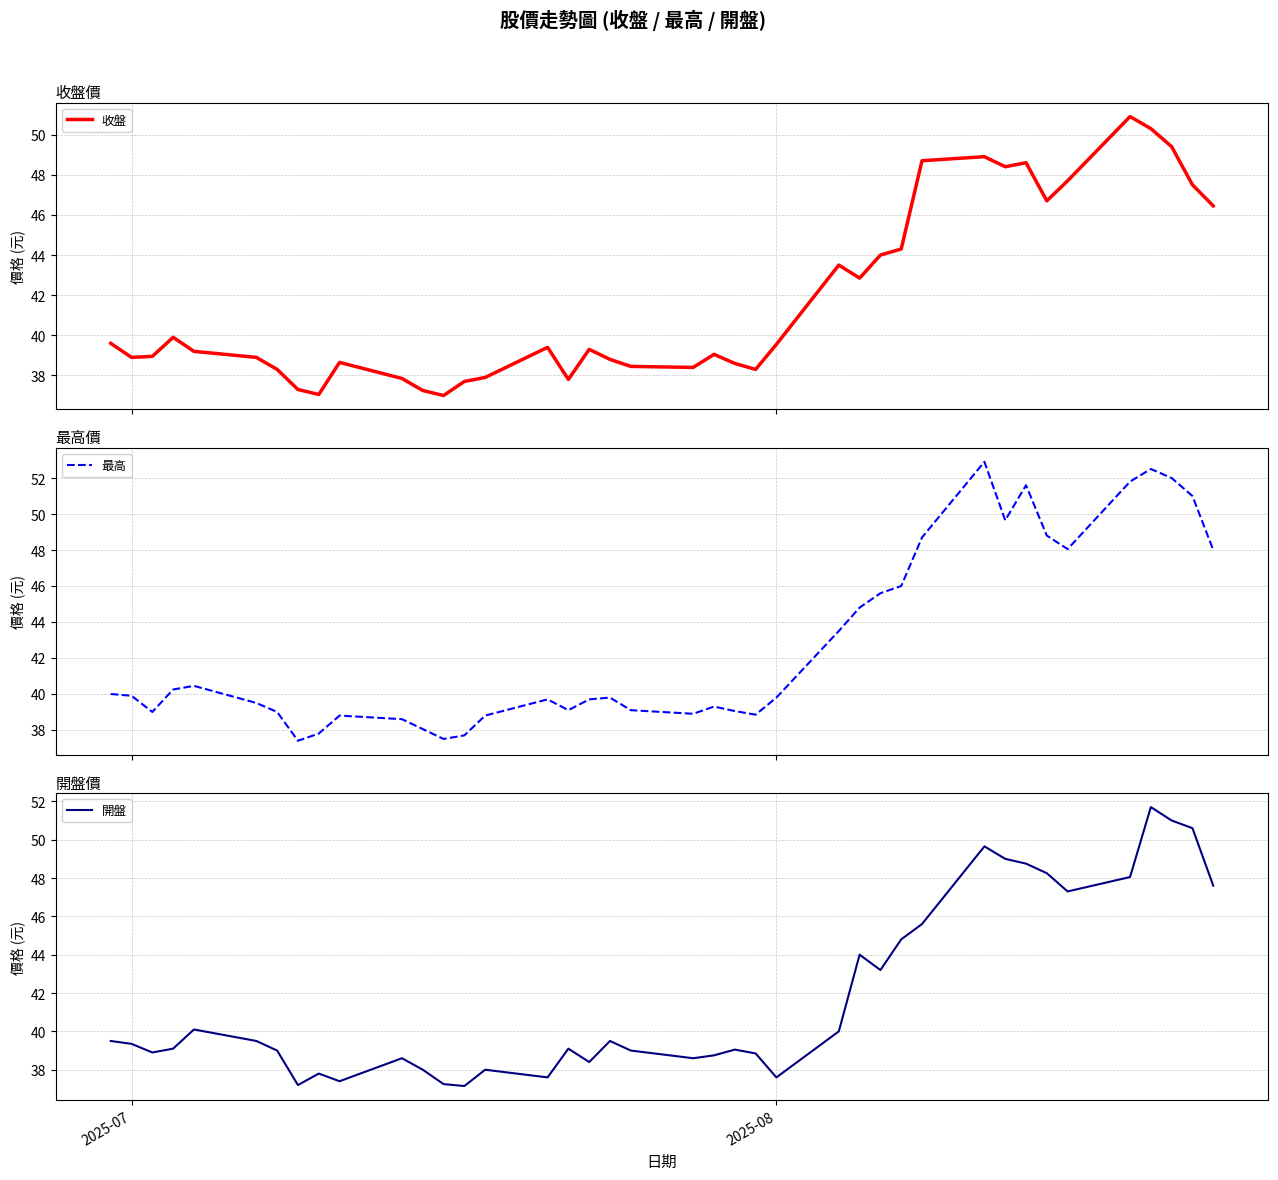

How many values in the 最高 series exceed 39?

28